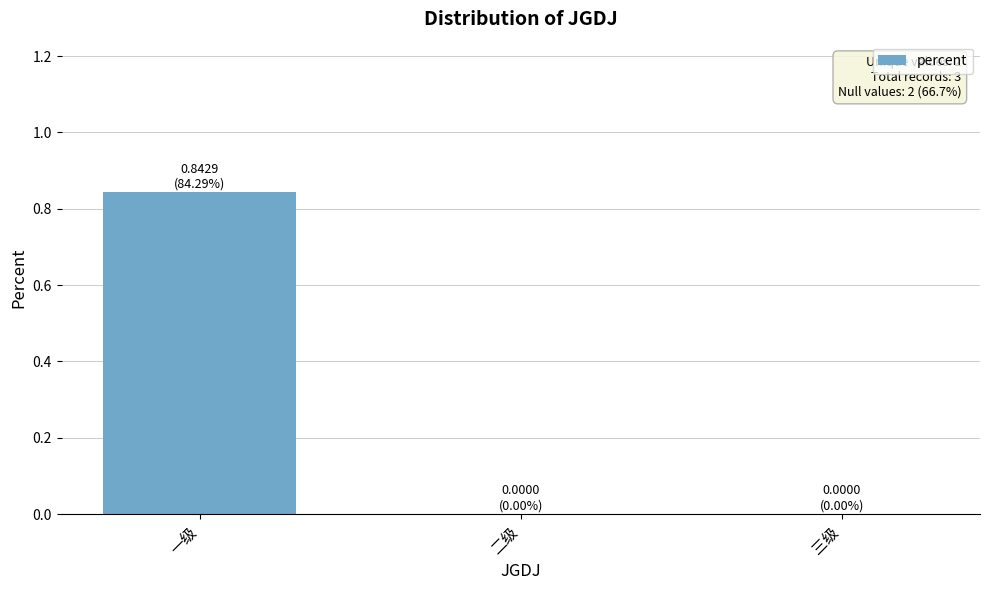

Which has a higher value, 二级 or 一级?

一级